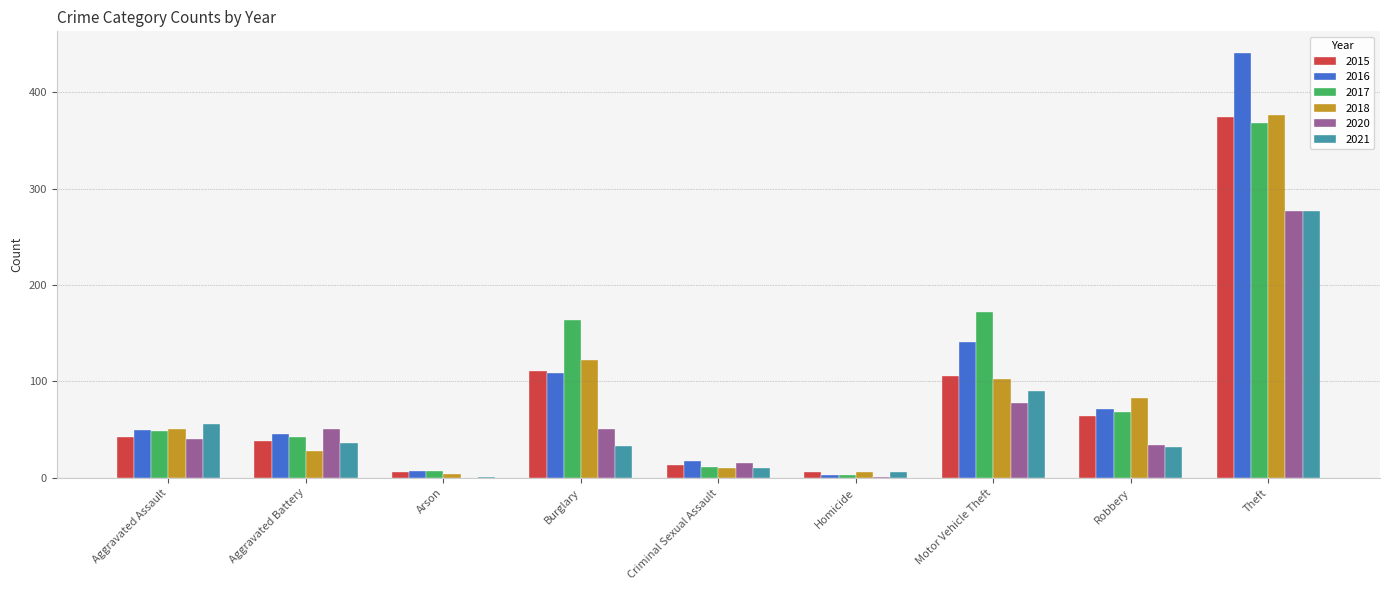

The value of 2018 at Burglary is 217. True or false?

False